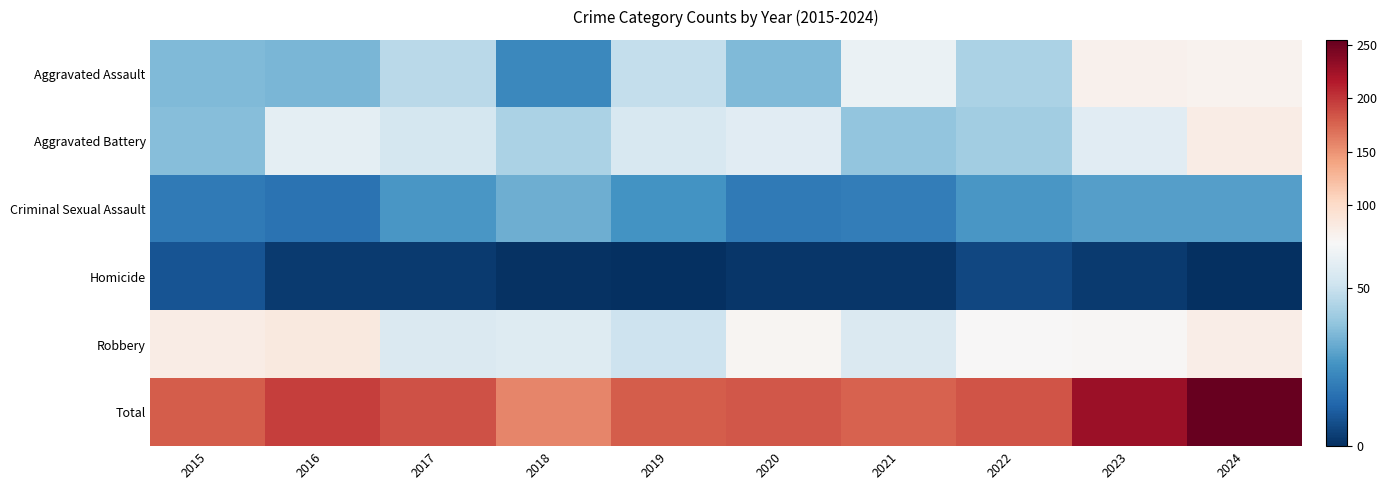

Which series has the widest spread of values?

Total